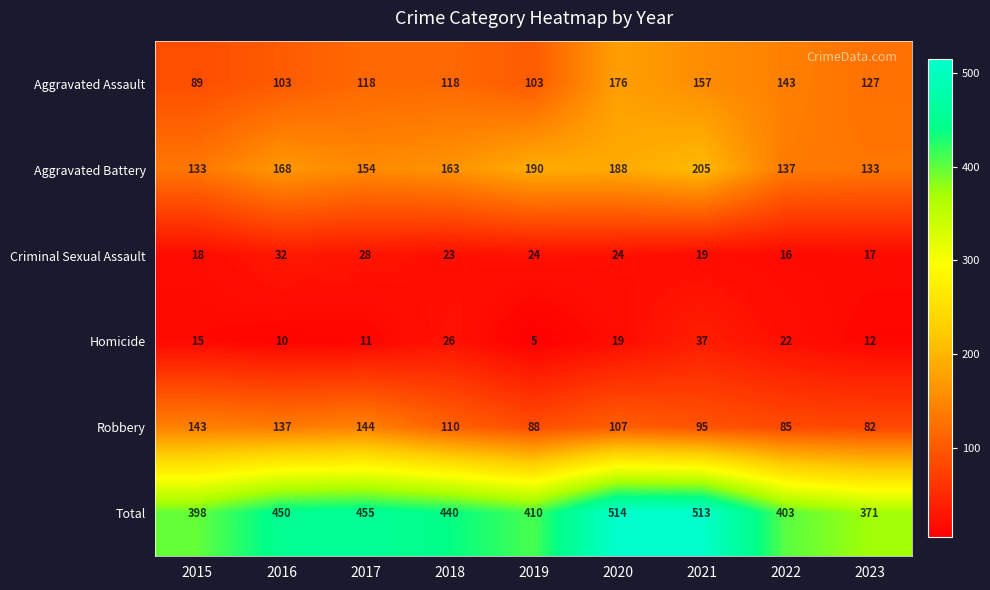

Rank the series by their maximum value, from highest to lowest.

Total, Aggravated Battery, Aggravated Assault, Robbery, Homicide, Criminal Sexual Assault